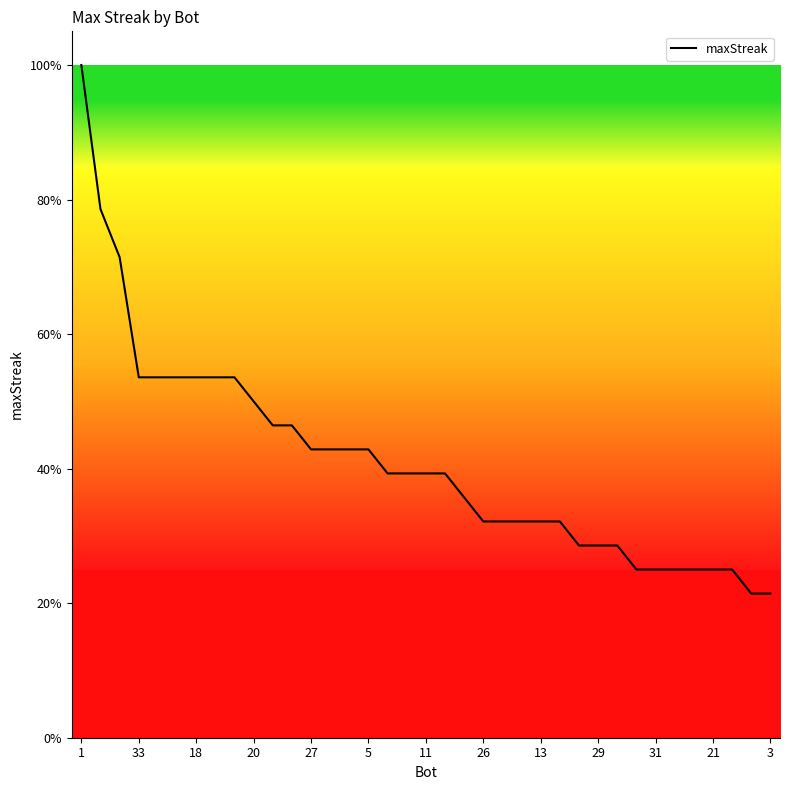

Is this an area chart (filled region under the line)?

Yes